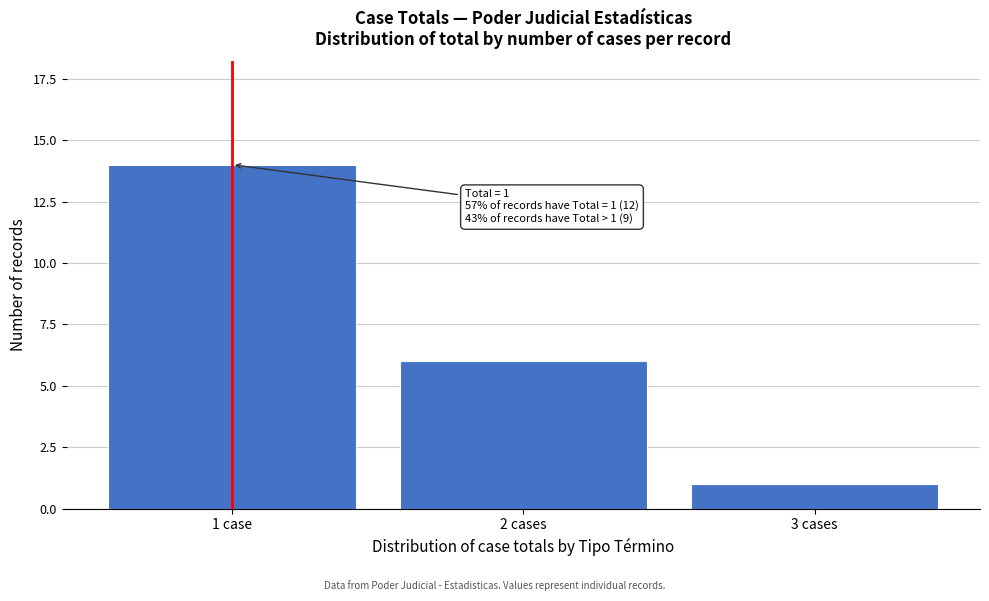

Reading left to right, extract all data points from this chart.

1 case=14	2 cases=6	3 cases=1